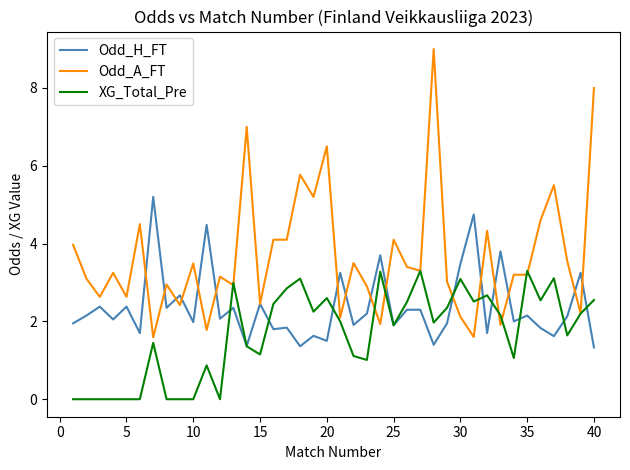

Which series has the largest total across all categories?

Odd_A_FT